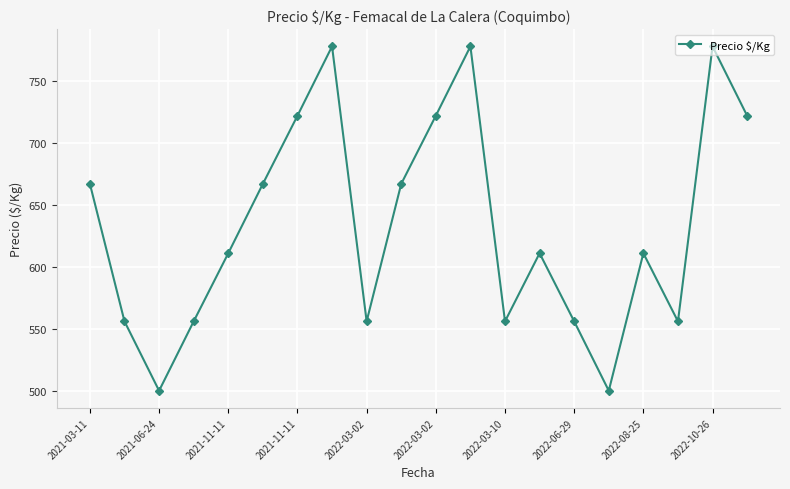

What is the difference between the maximum and second lowest values?

278